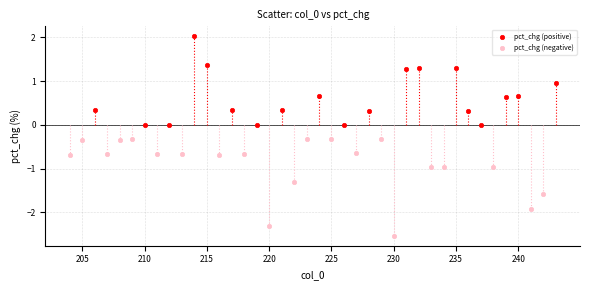

Which series contains the highest Y value?

pct_chg (positive)